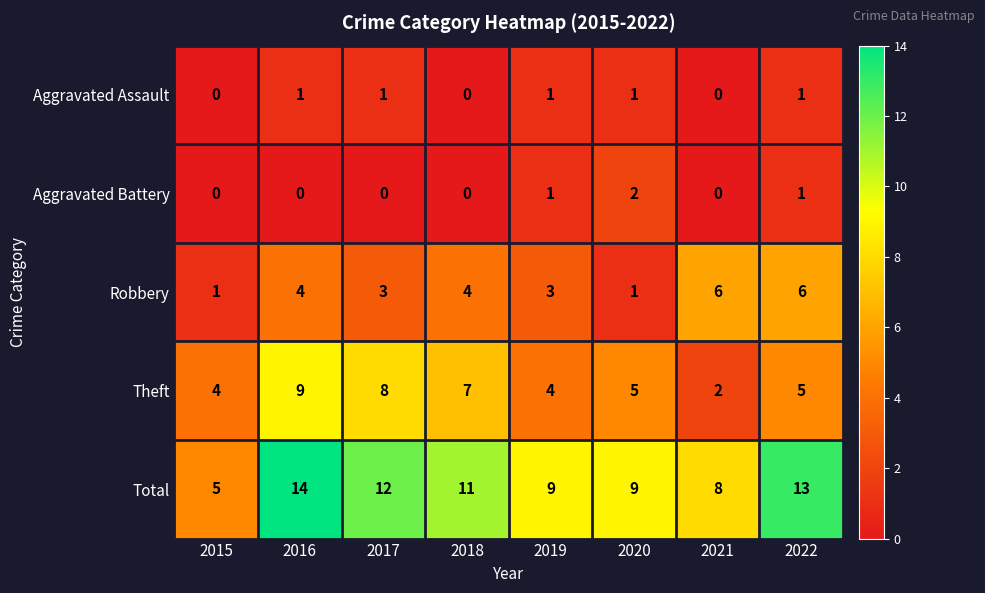

The value of Aggravated Assault at 2017 is 1. True or false?

True